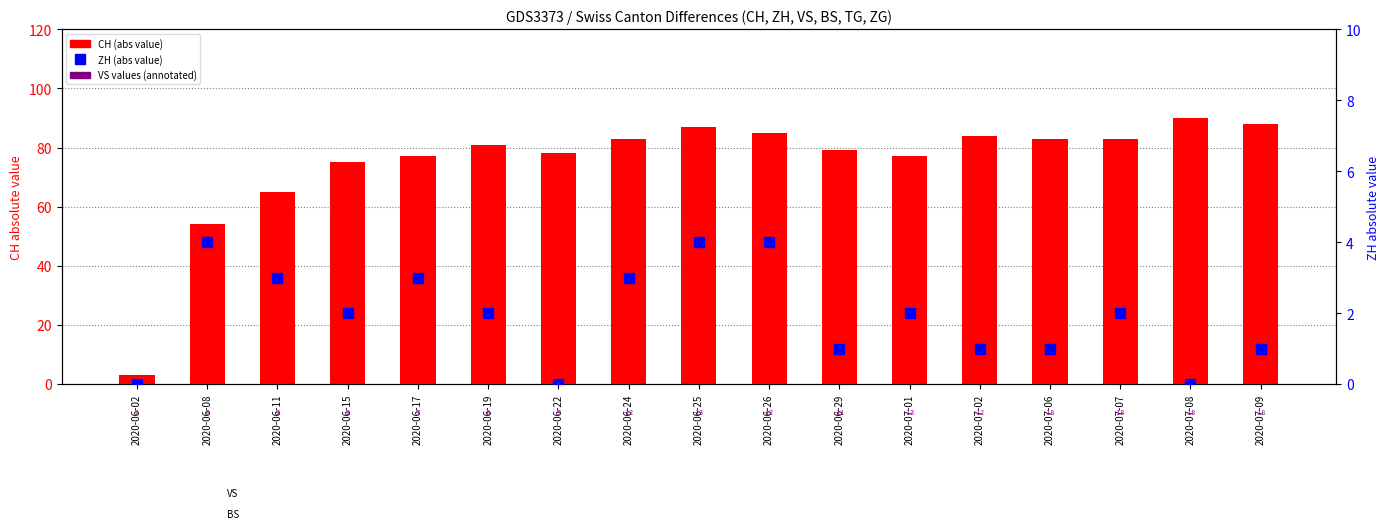

What is the label of the 6th bar from the right?

2020-07-01